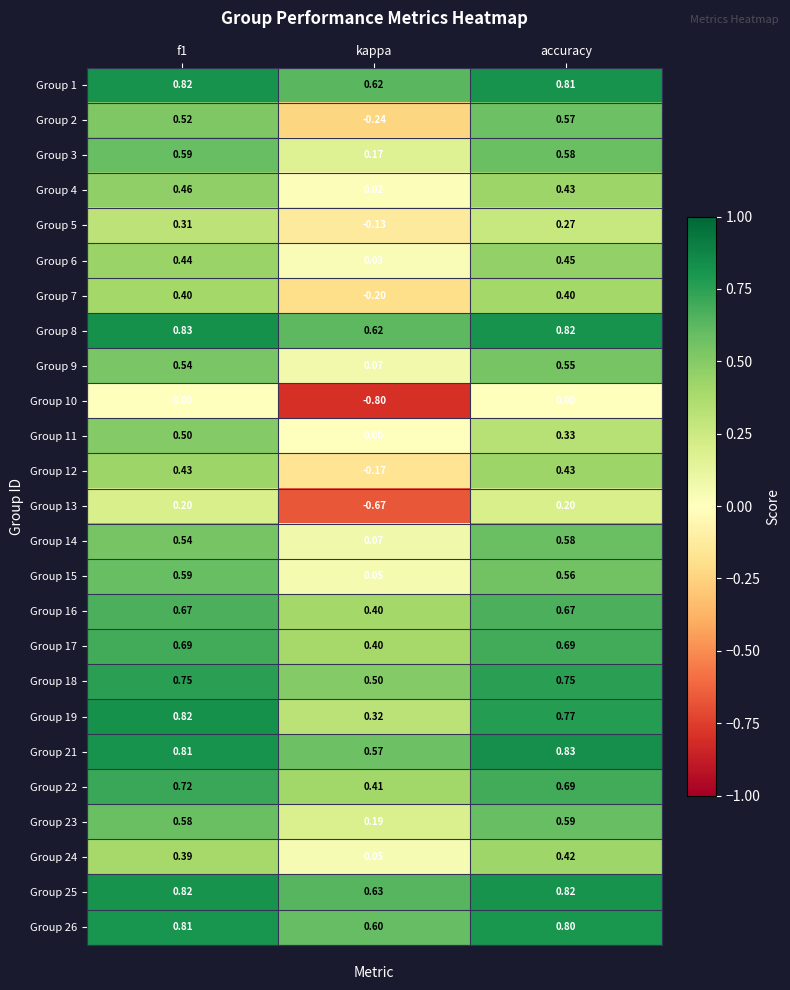

What is the minimum value shown in the chart?

-0.8